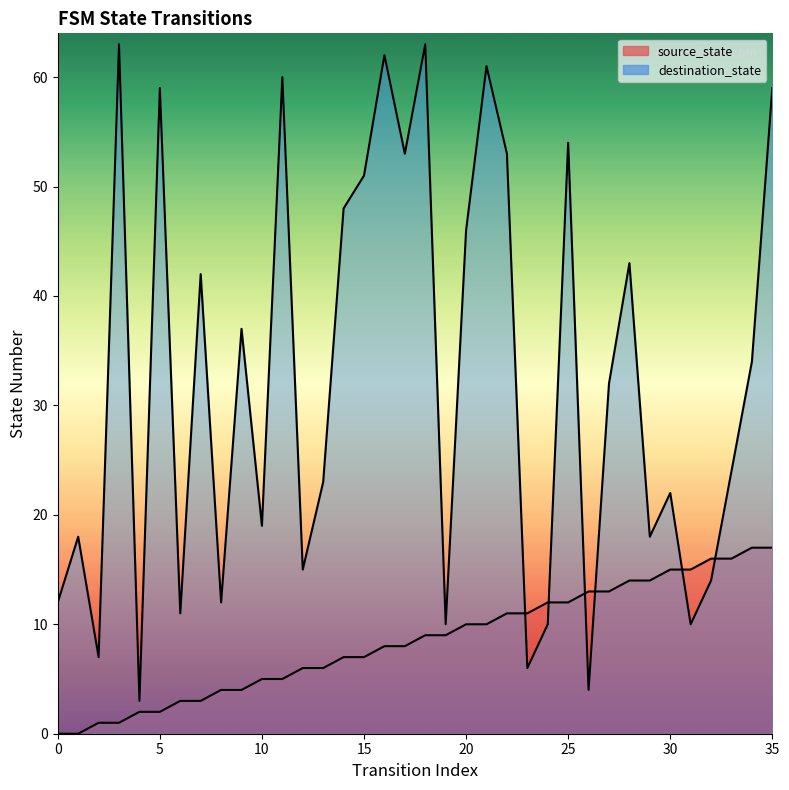

True or false: destination_state has a value of 53 at 17.

True